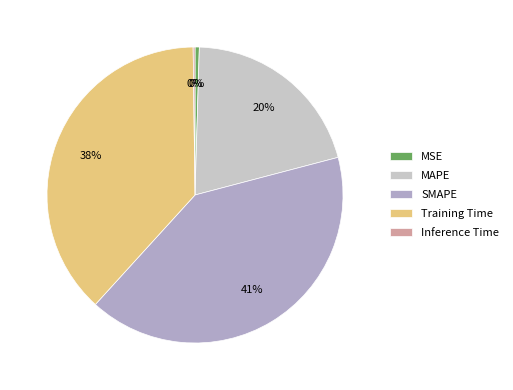

Which category has the biggest portion of the pie?

SMAPE